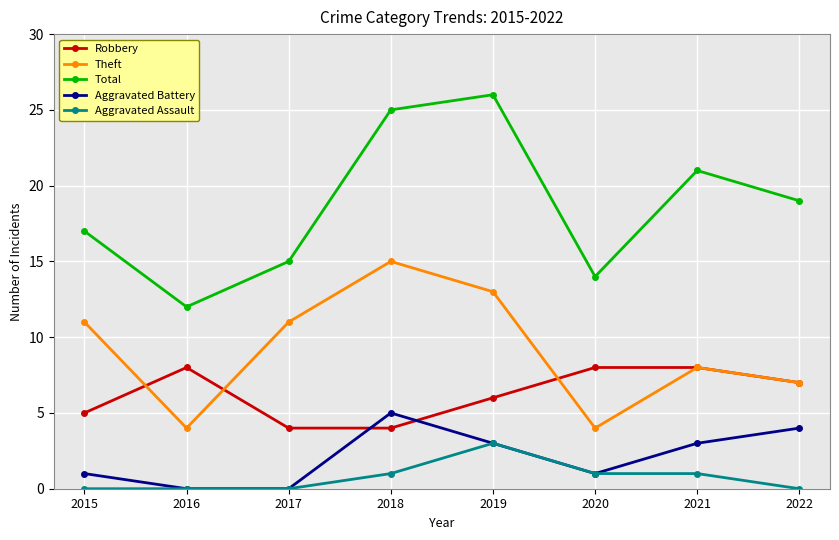

How many lines are shown in the chart?

5